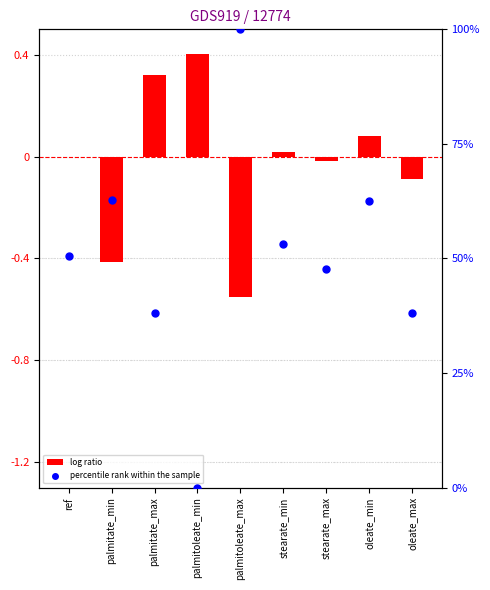

What are all the series names shown in the legend?

log ratio, percentile rank within the sample